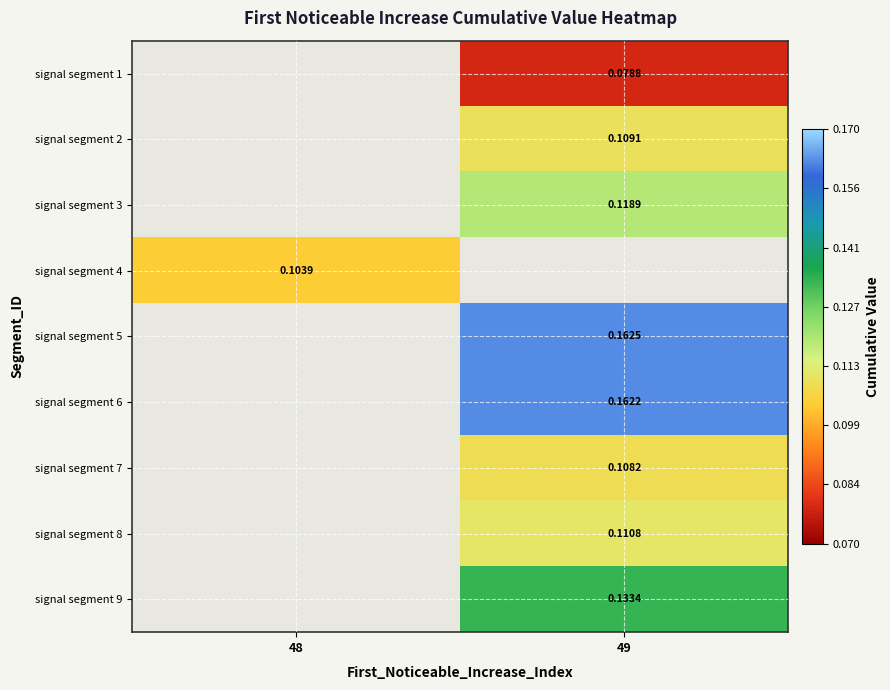

Count the number of data series in this chart.

9